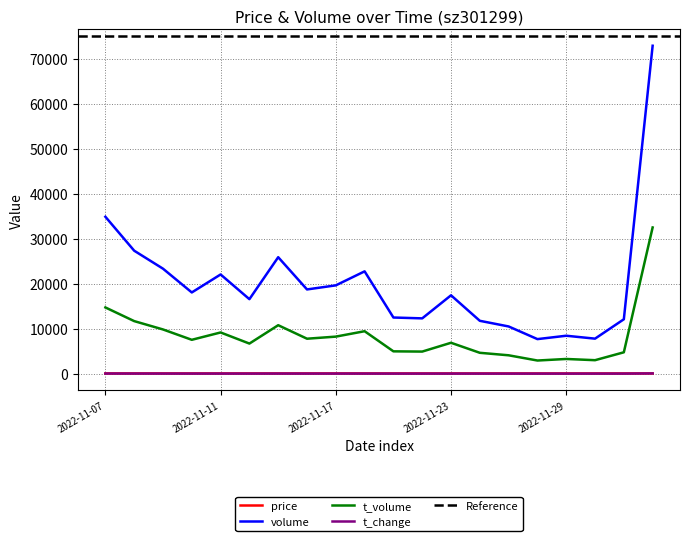

Does the chart have visible grid lines?

Yes